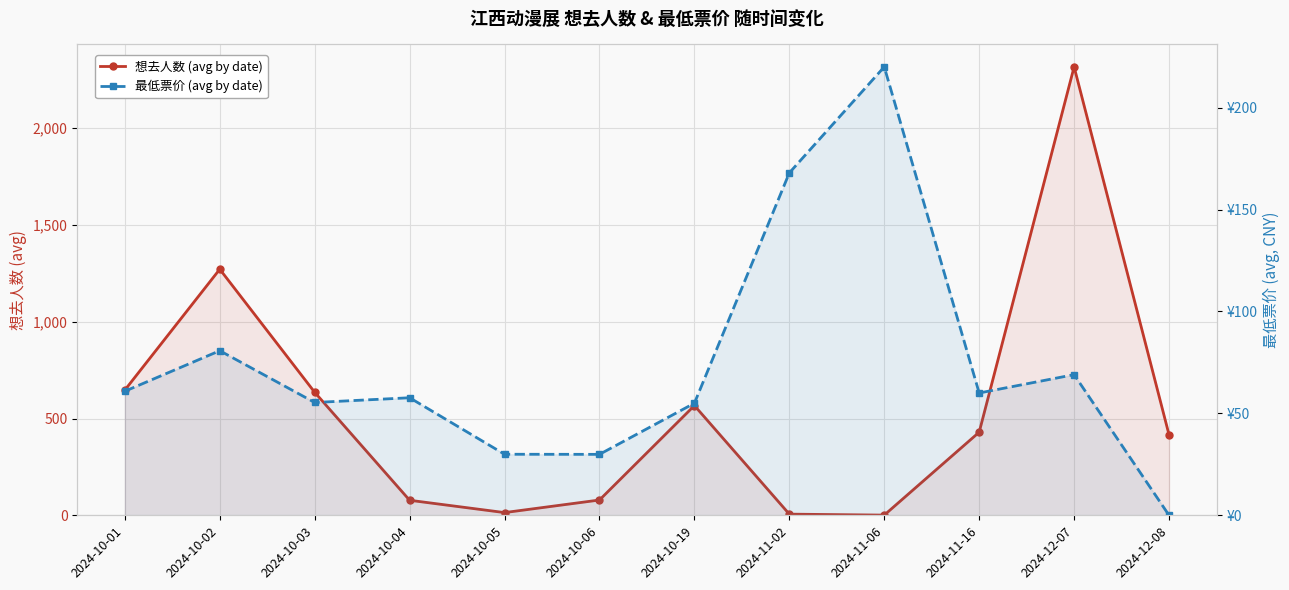

Is it true that 最低票价 (avg by date) equals 55.0 at 2024-10-19?

True